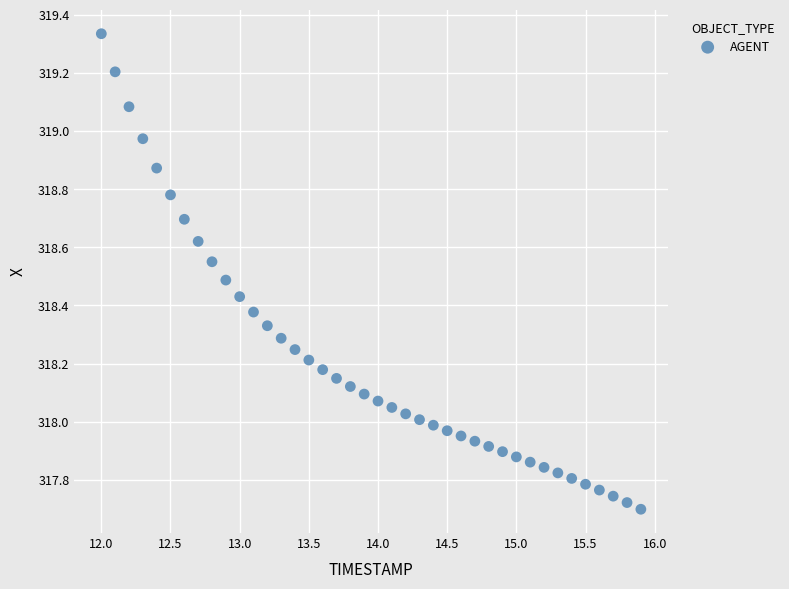

What is the range of Y values (max minus min)?

1.6